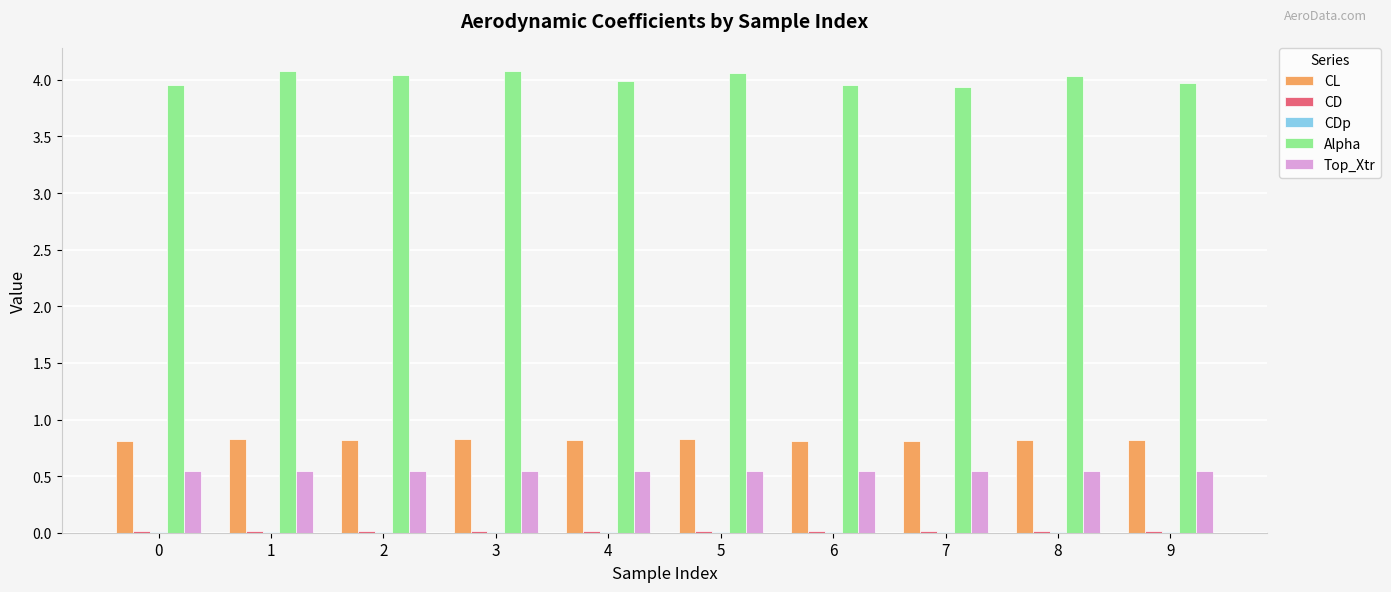

Is the value of CL at 4 greater than the value of Top_Xtr at 7?

Yes